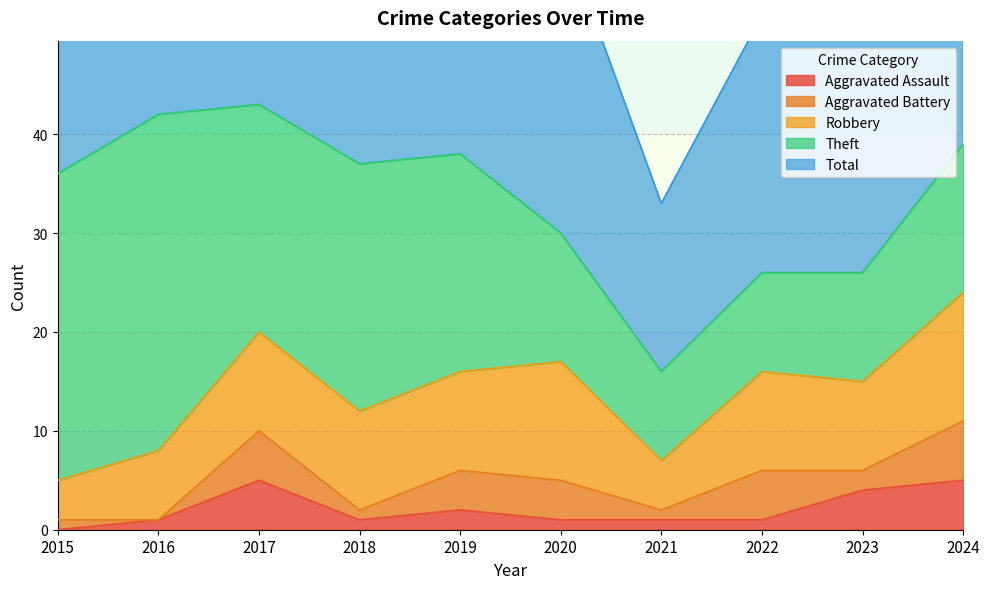

Is the value of Aggravated Assault at 2020 greater than the value of Theft at 2015?

No